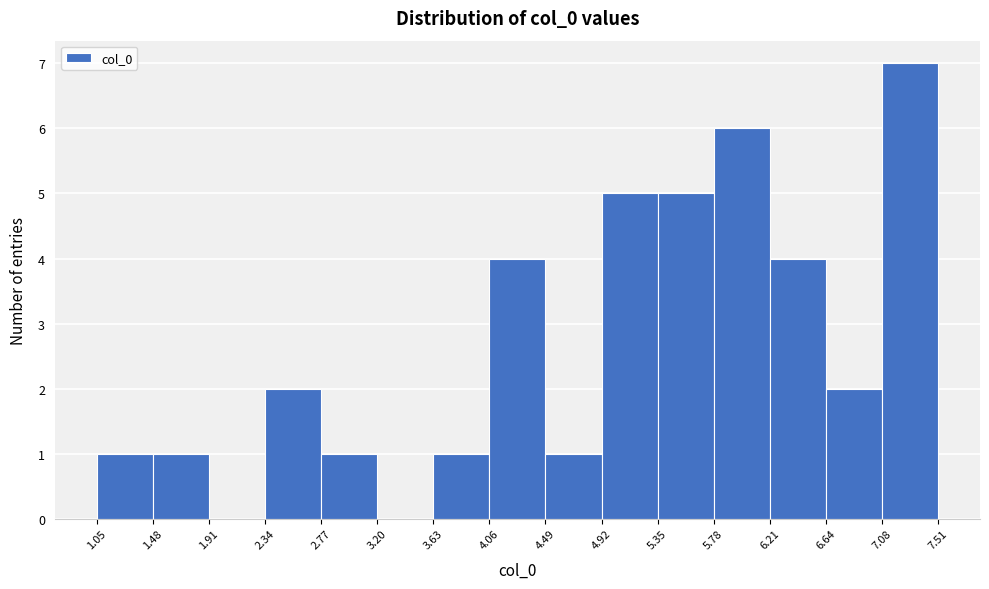

How tall is the bar that spans 1.48 to 1.91 on the x-axis? The values are not printed on the chart, so give them approximately, as read against the axis.

1